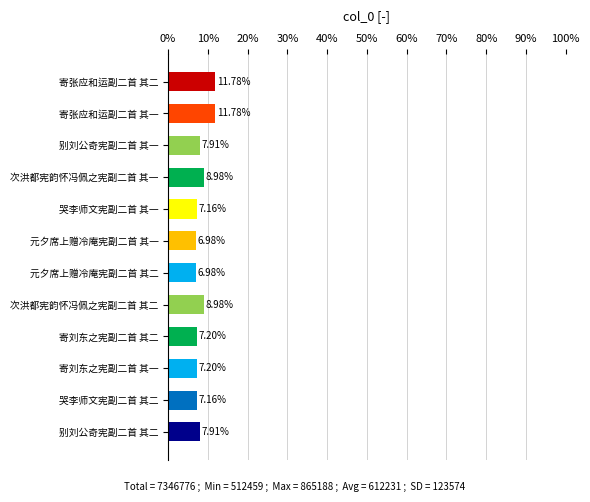

What is the average value?

8.3